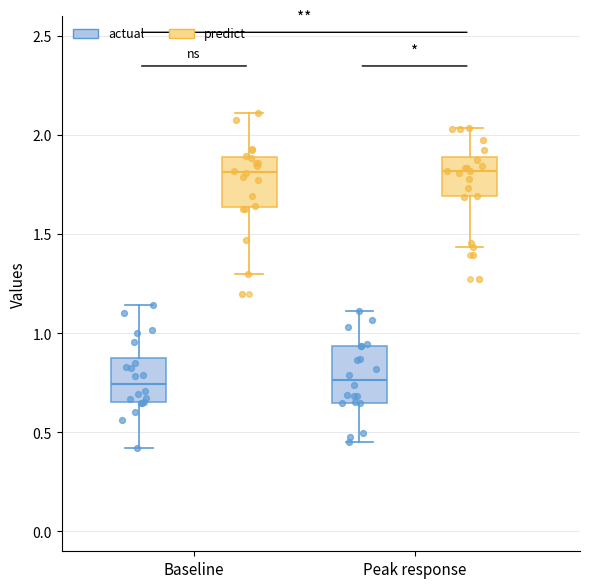

Where does the upper whisker of the box for Baseline (actual) end on the y-axis? The values are not printed on the chart, so give them approximately, as read against the axis.

1.15